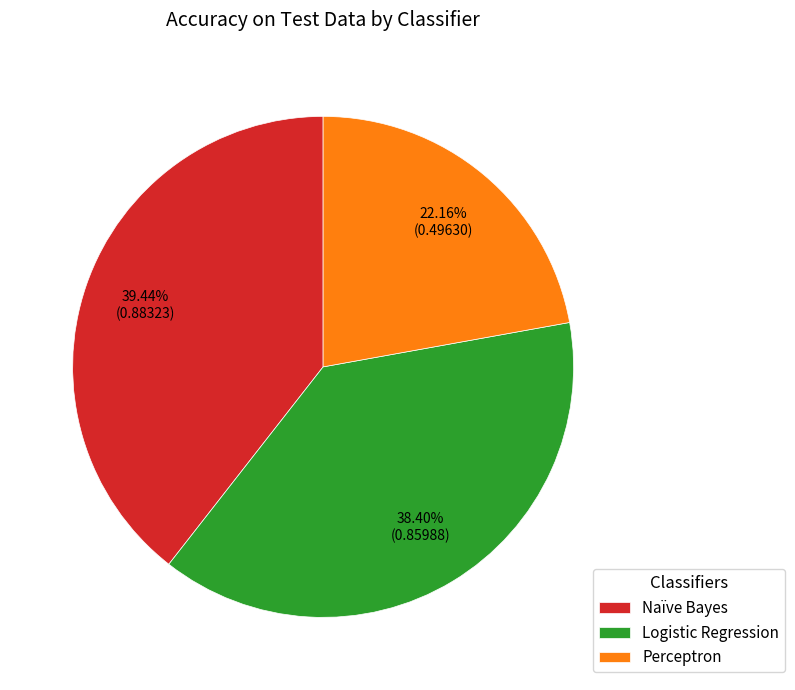

To the nearest percent, what portion does Perceptron represent?

22%